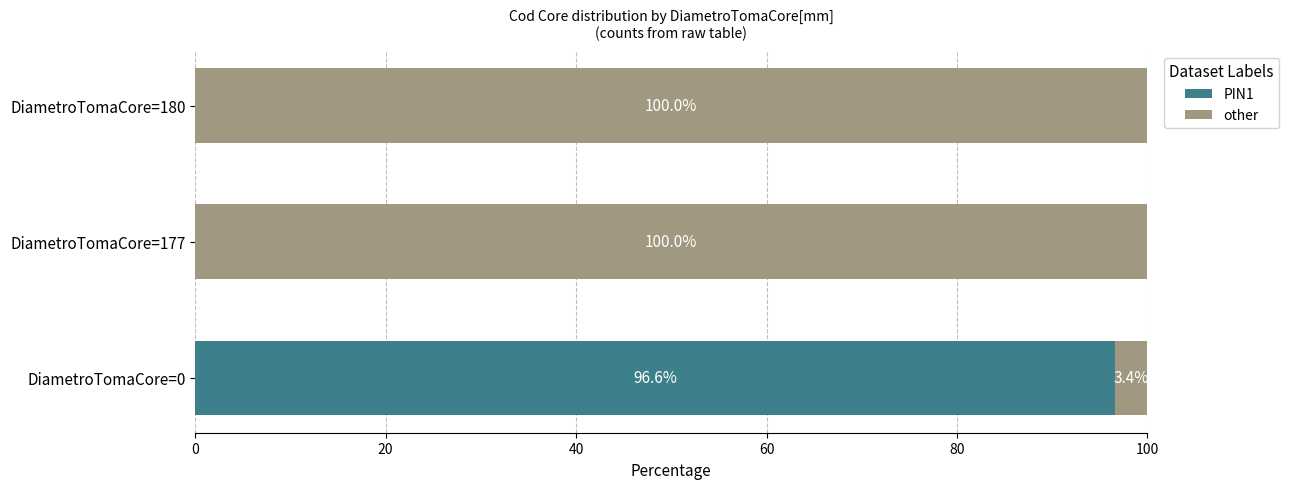

At which label does PIN1 reach its peak?

DiametroTomaCore=0